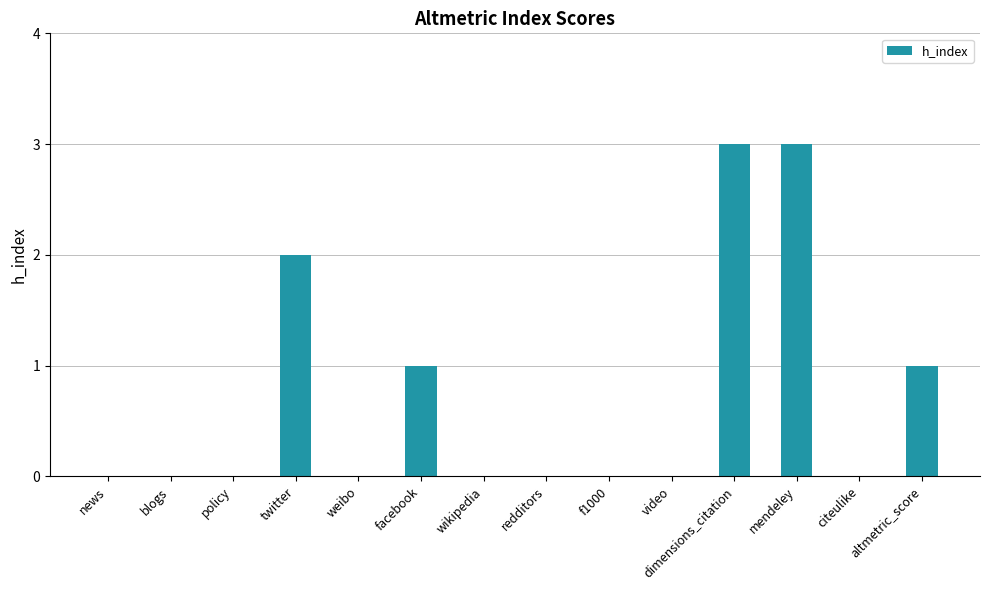

What is the change in value from dimensions_citation to citeulike?

-3